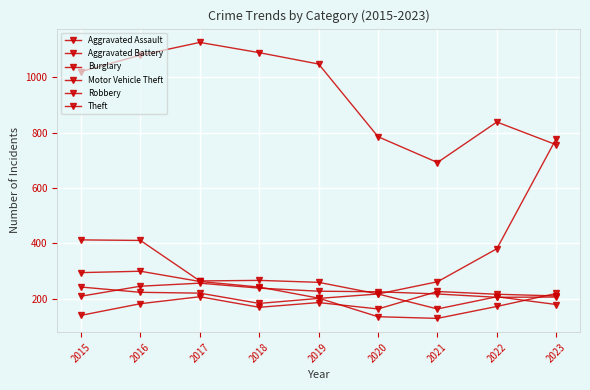

At how many categories does at least one series exceed 310?

9